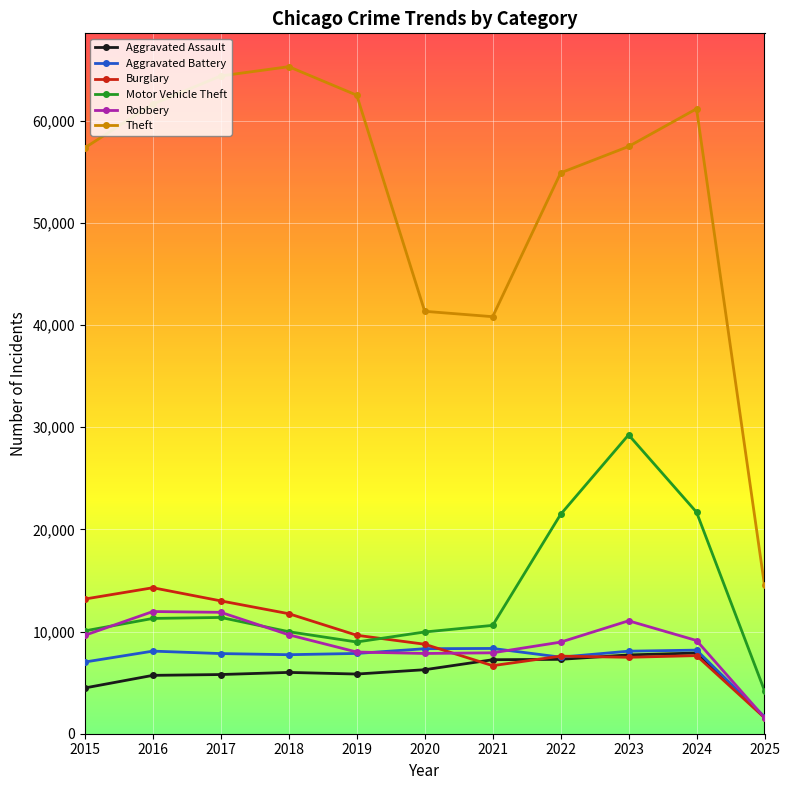

What is the minimum value shown in the chart?

1567